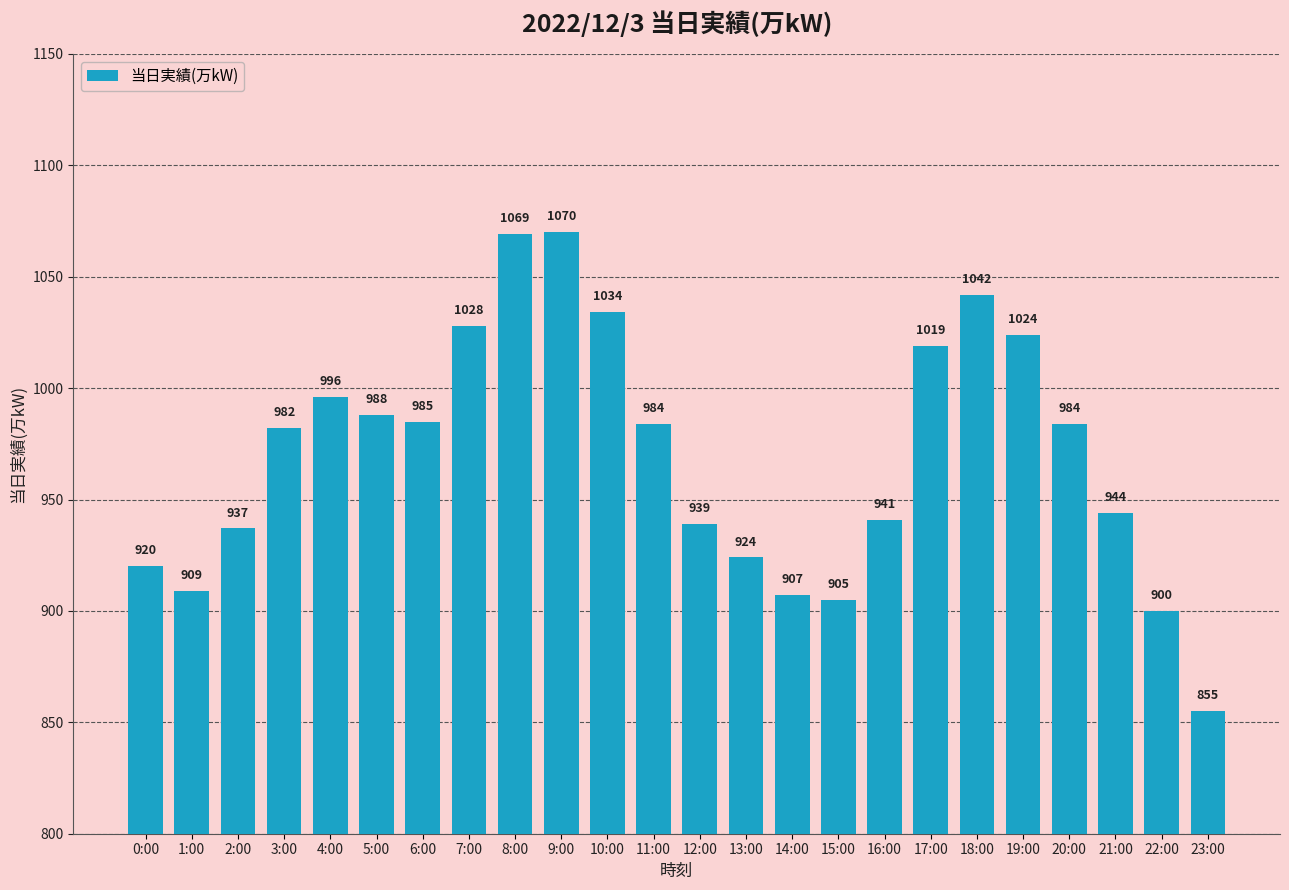

What is the value of the 15th bar from the left?

907